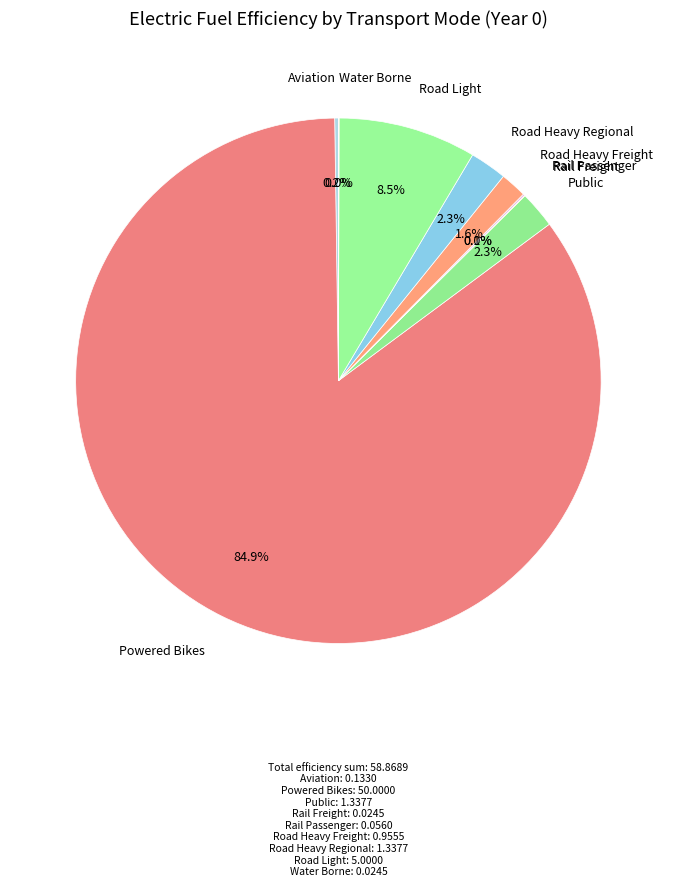

How many segments does this pie chart have?

9